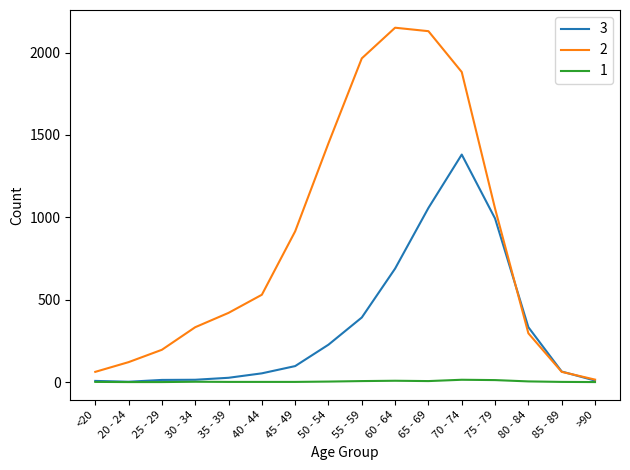

True or false: 3 has a value of 1419 at 65 - 69.

False